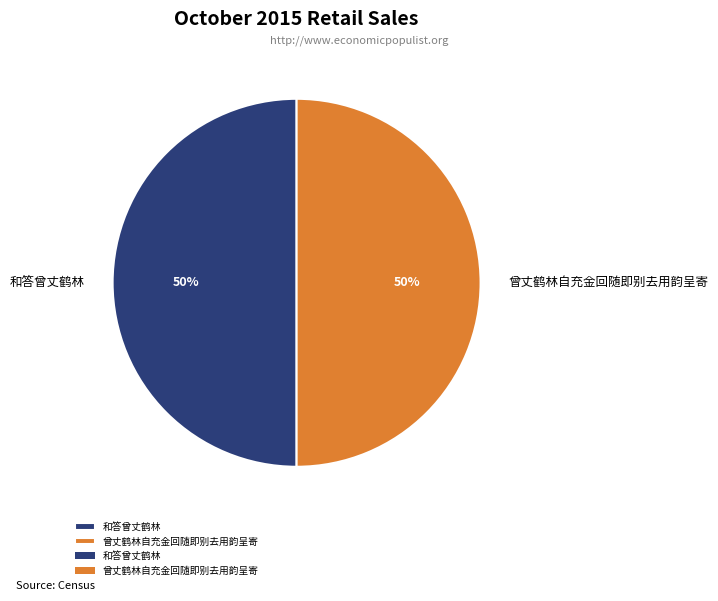

True or false: 和答曾丈鹤林 accounts for 41% of the total.

False